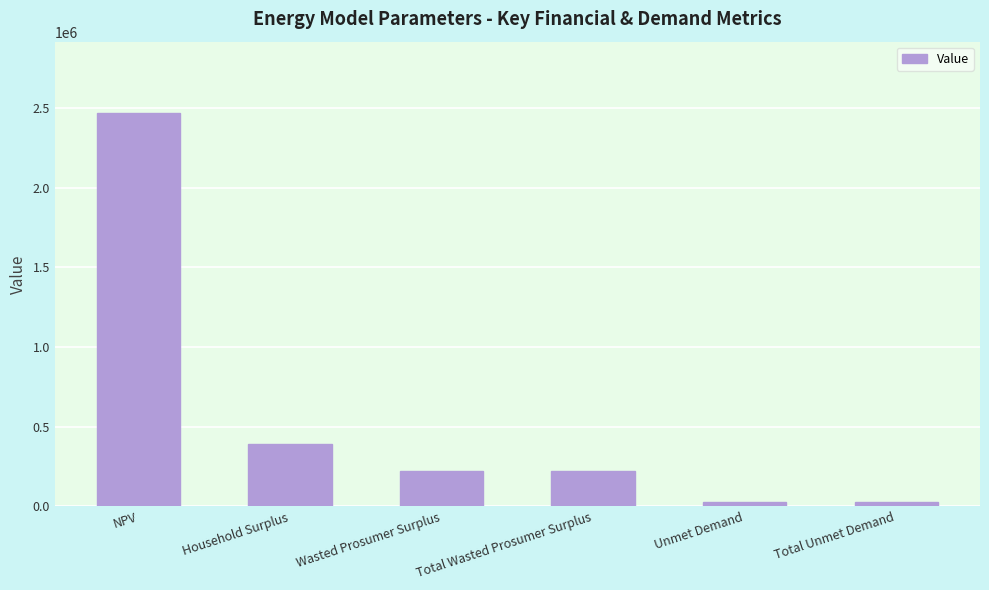

What is the sum of all values?

3360864.1